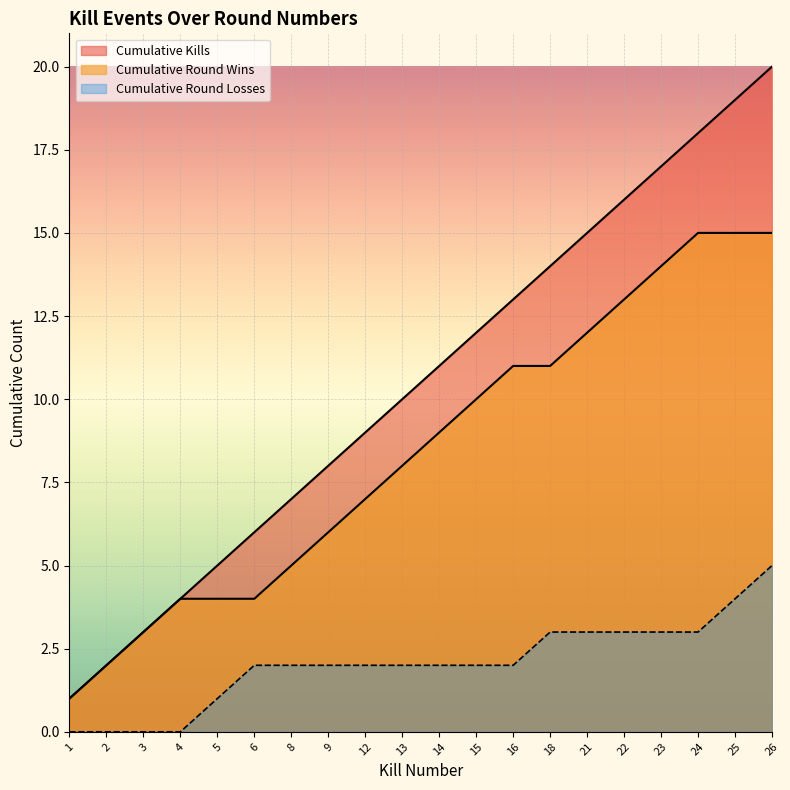

Which series has the largest range (max minus min)?

Kills per Round